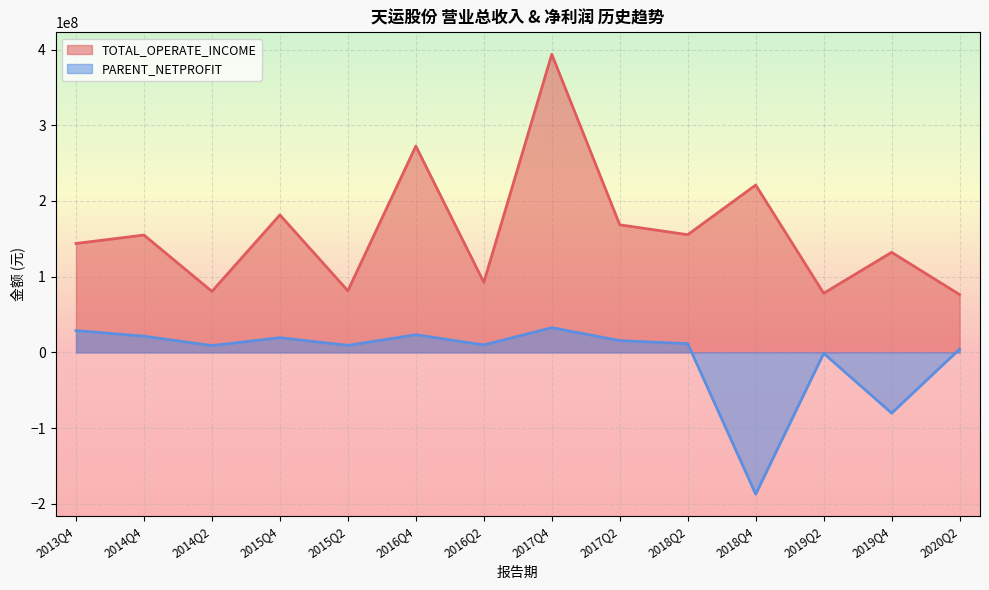

What is the value of the TOTAL_OPERATE_INCOME point at the 11th from the left?

221080329.7